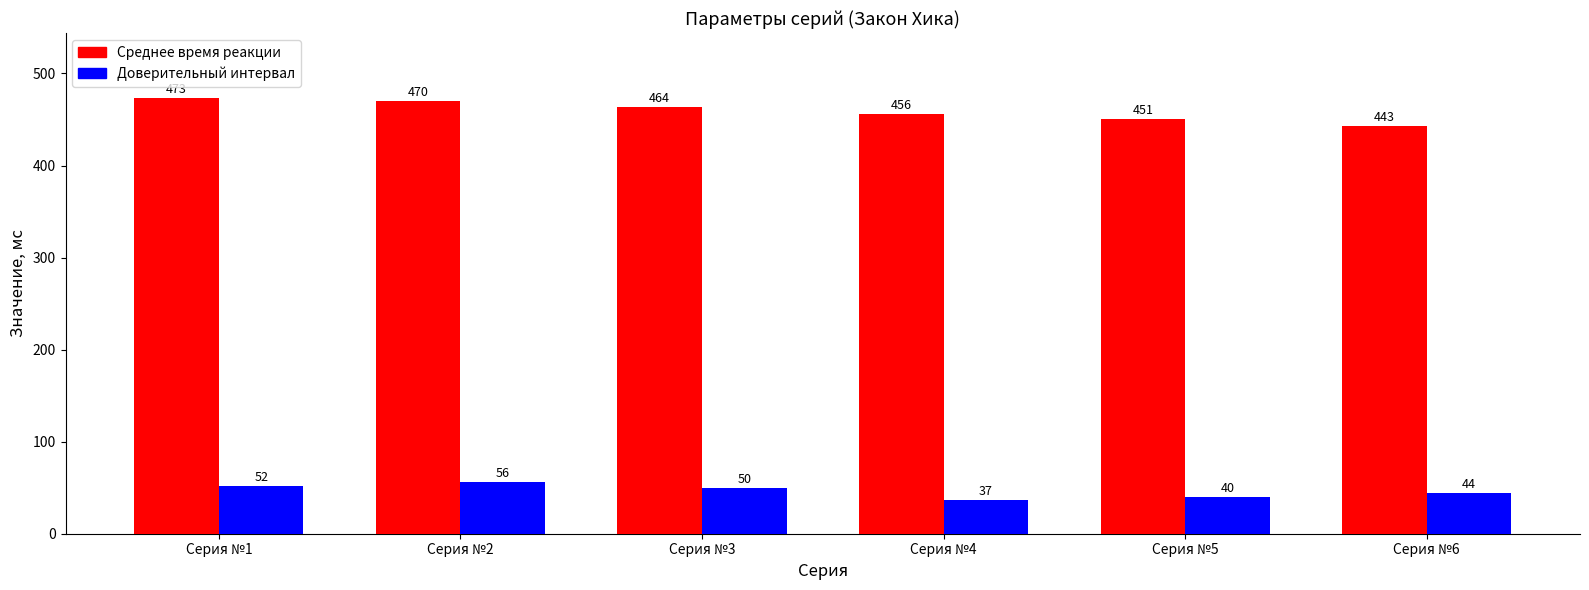

The value of Доверительный интервал at Серия №5 is 40. True or false?

True